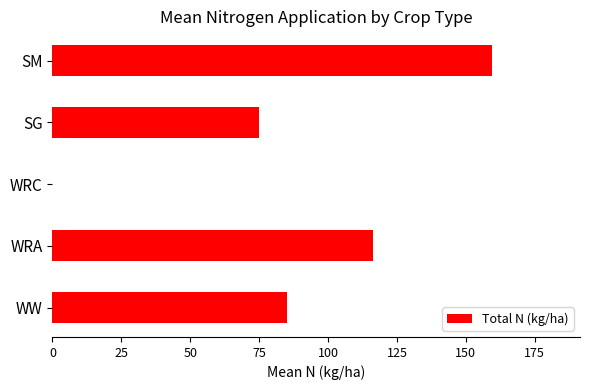

What is the sum of the values at SG and WW?

160.0